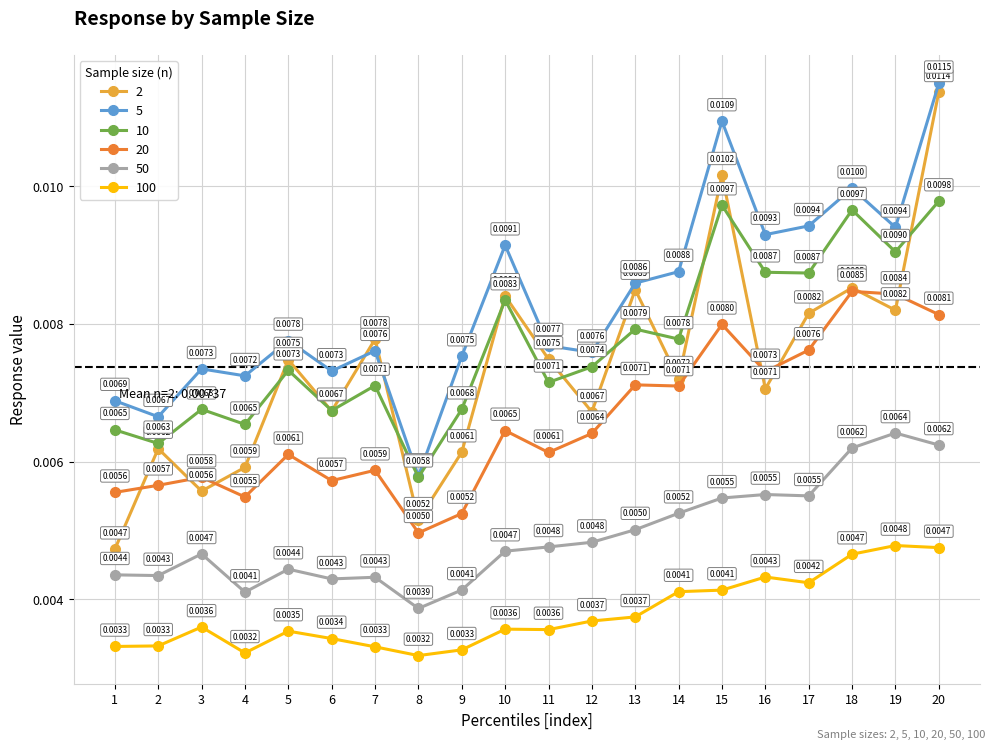

True or false: 20 and 5 intersect in this chart.

False